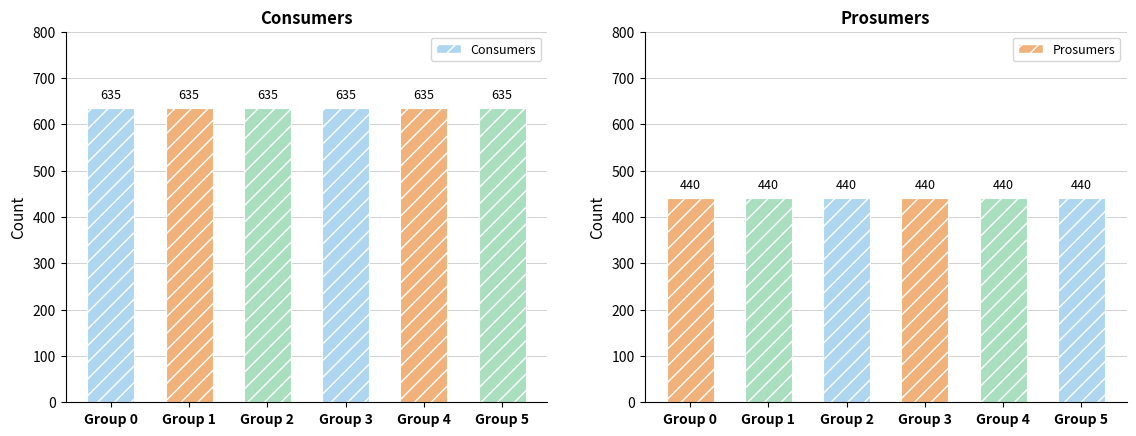

Which series has the largest total across all categories?

Consumers